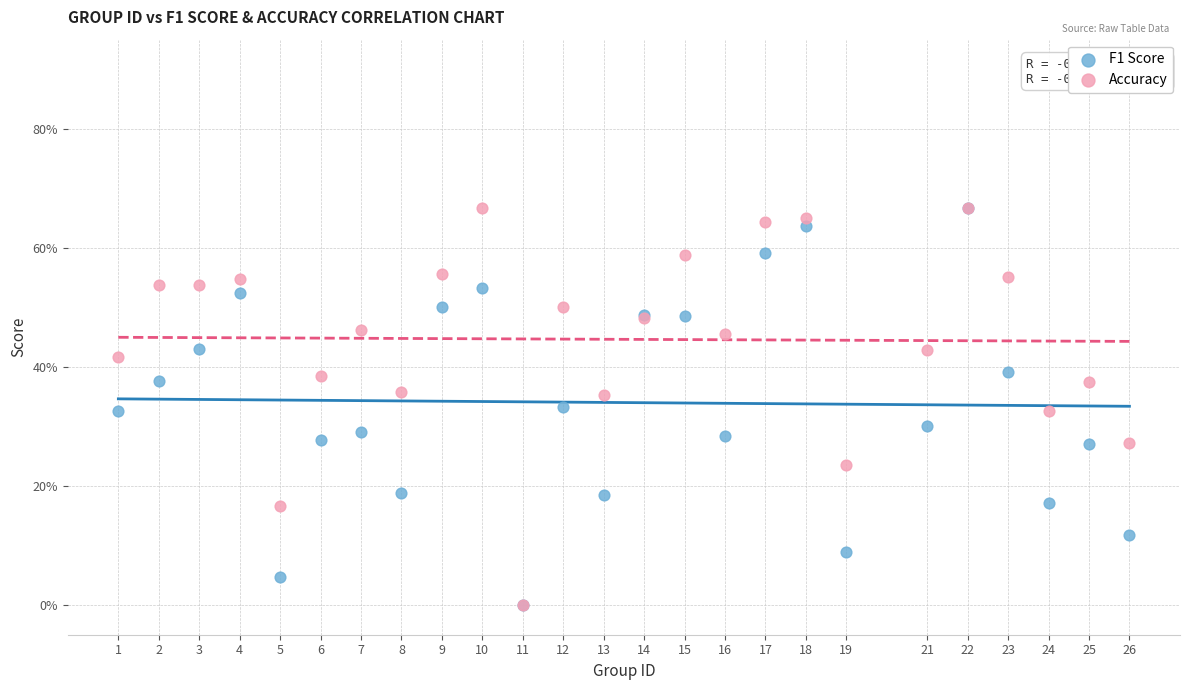

What are all the series names shown in the legend?

F1 Score, Accuracy